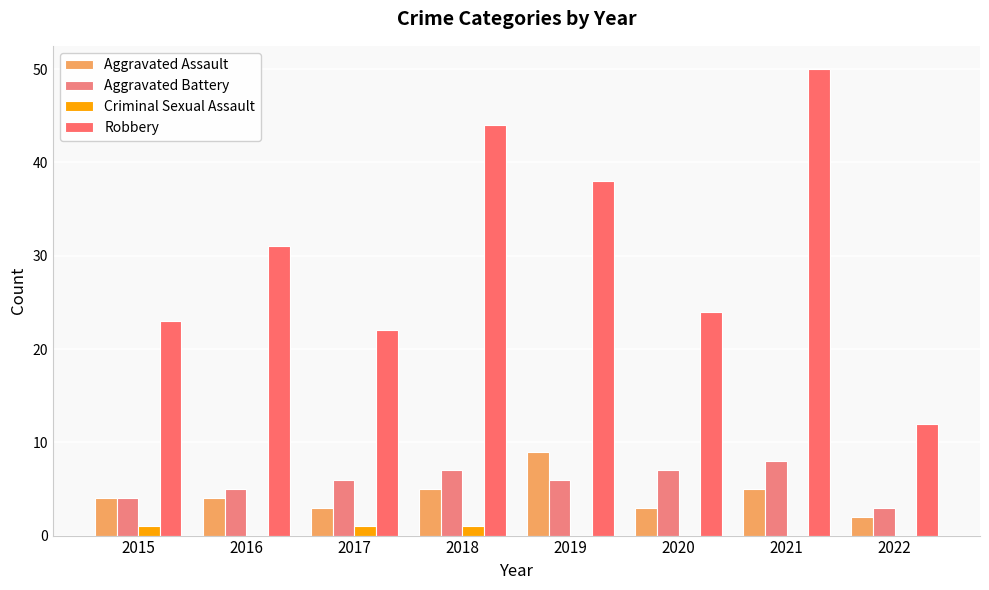

Which has a higher value, 2022 or 2016?

2016